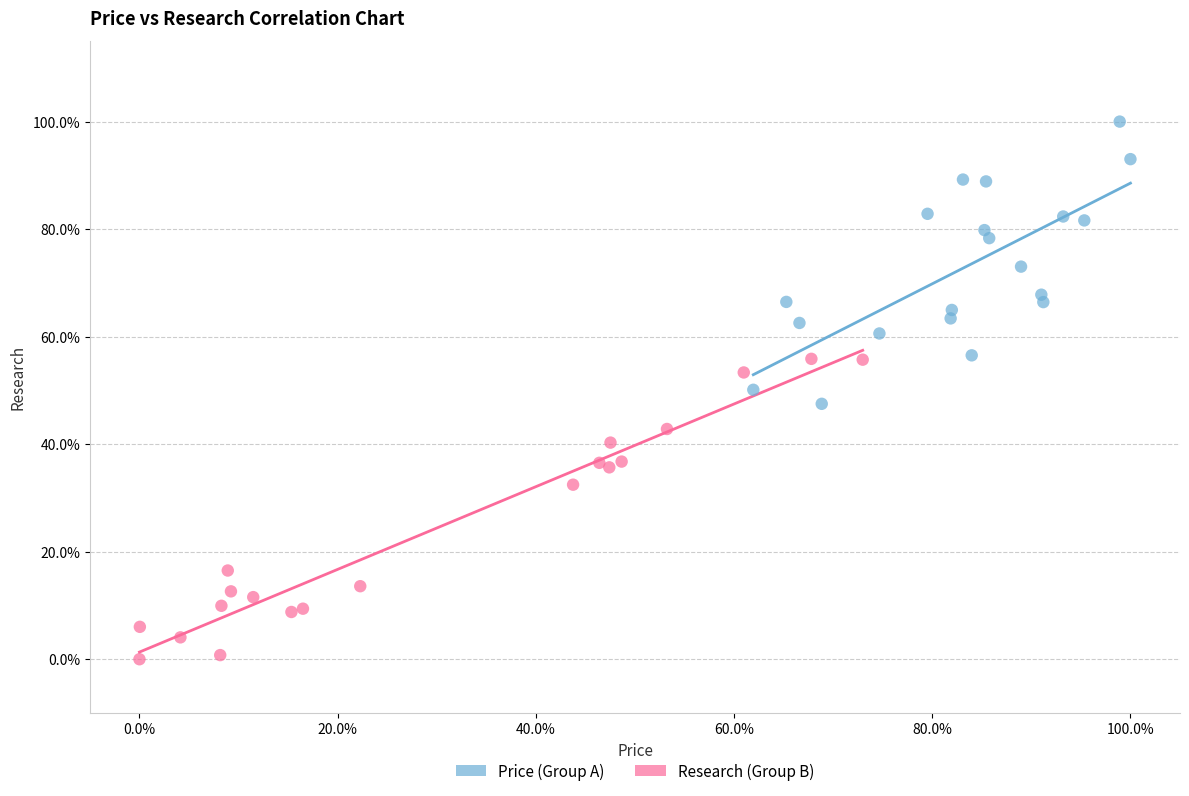

Which series reaches the maximum Y coordinate?

Price (Group A)